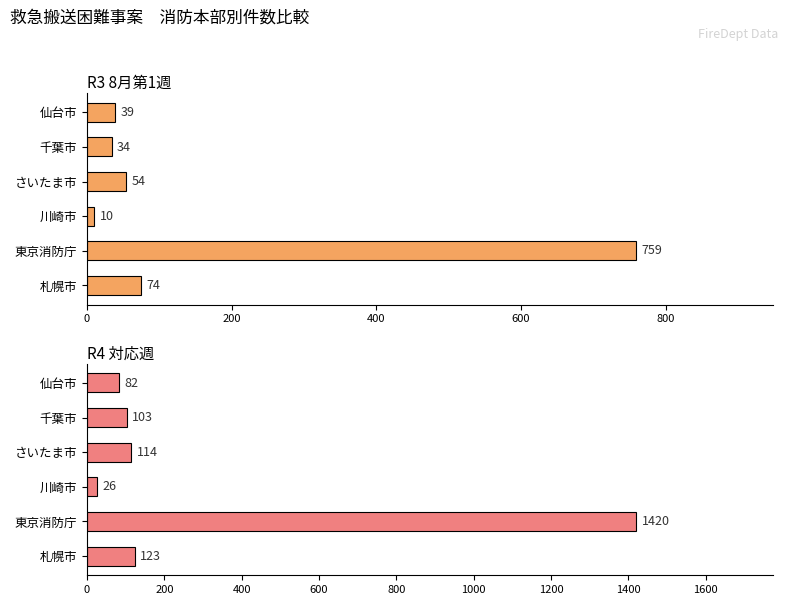

What is the difference between the maximum and minimum values in the R3 8月第1週 series?

749